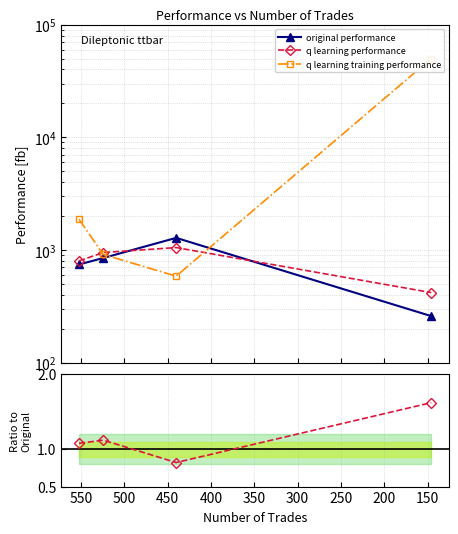

Does the chart have visible grid lines?

Yes